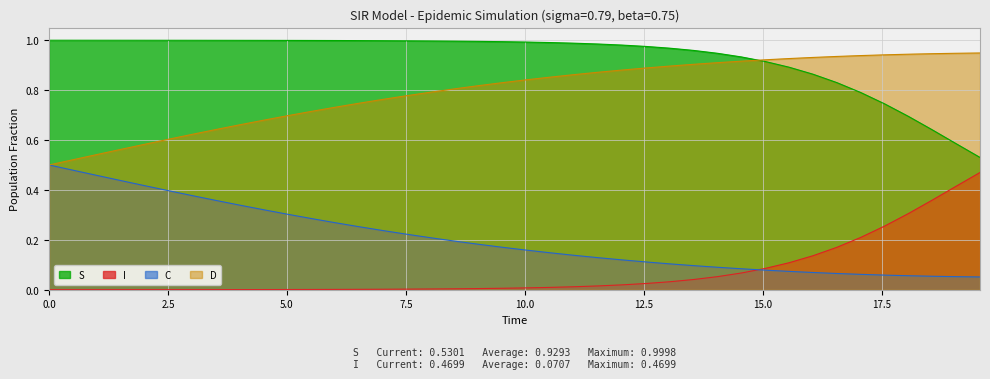

Which series has the largest total across all categories?

S